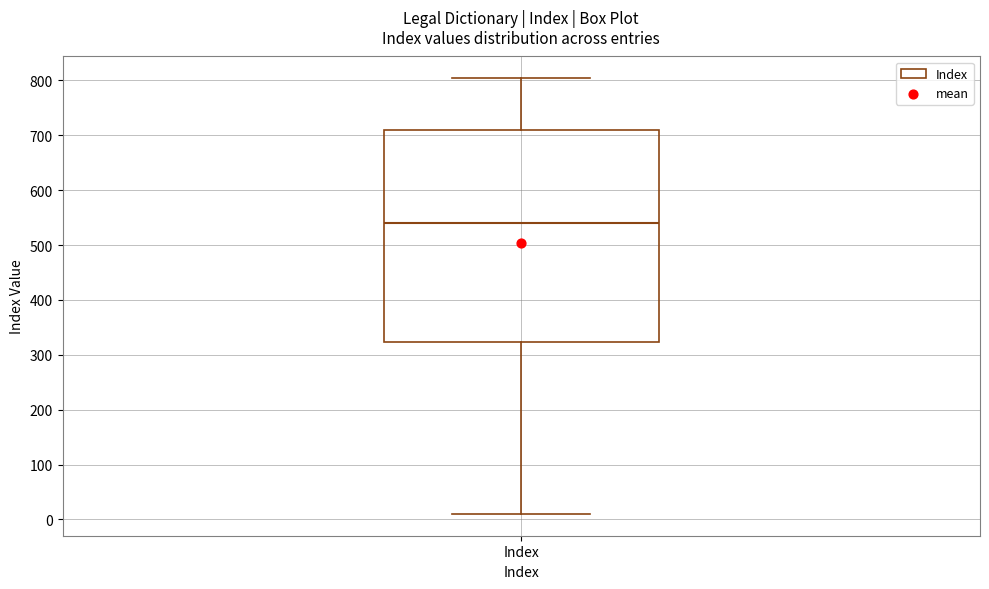

Transcribe this box plot: give where the median line is, the range the box spans, and where the two whiskers end, as read against the y-axis. The values are not printed on the chart, so give them approximately, as read against the axis.

median 540, box 320 to 710, whiskers 10 to 800